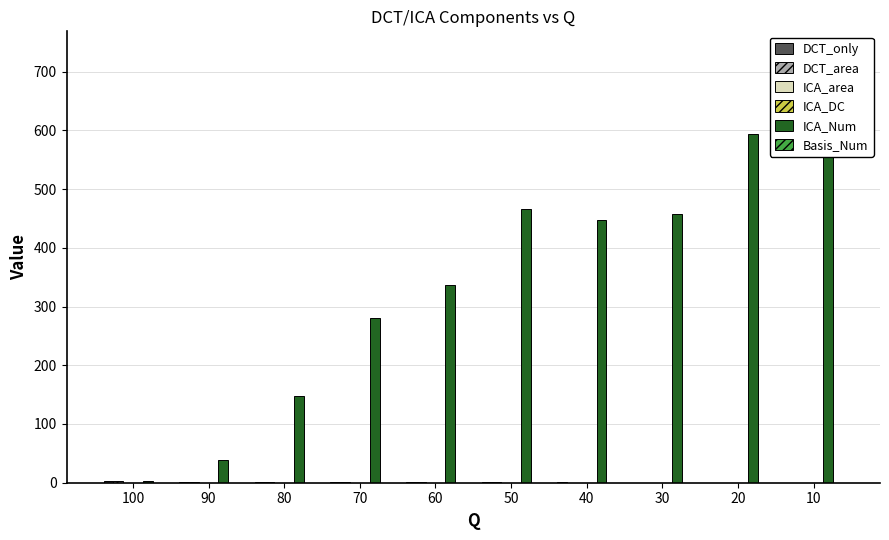

True or false: DCT_only has a value of 1.1 at 80.

False